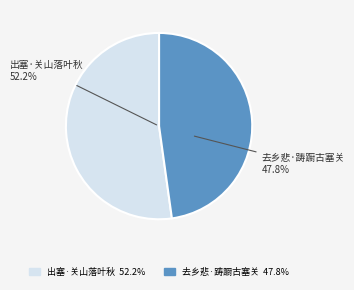

What is the largest slice in the pie chart?

出塞·关山落叶秋